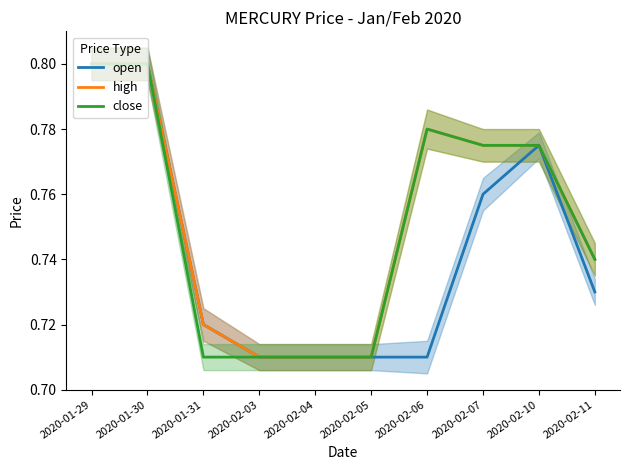

What value does the close series have at 2020-02-07?

0.8